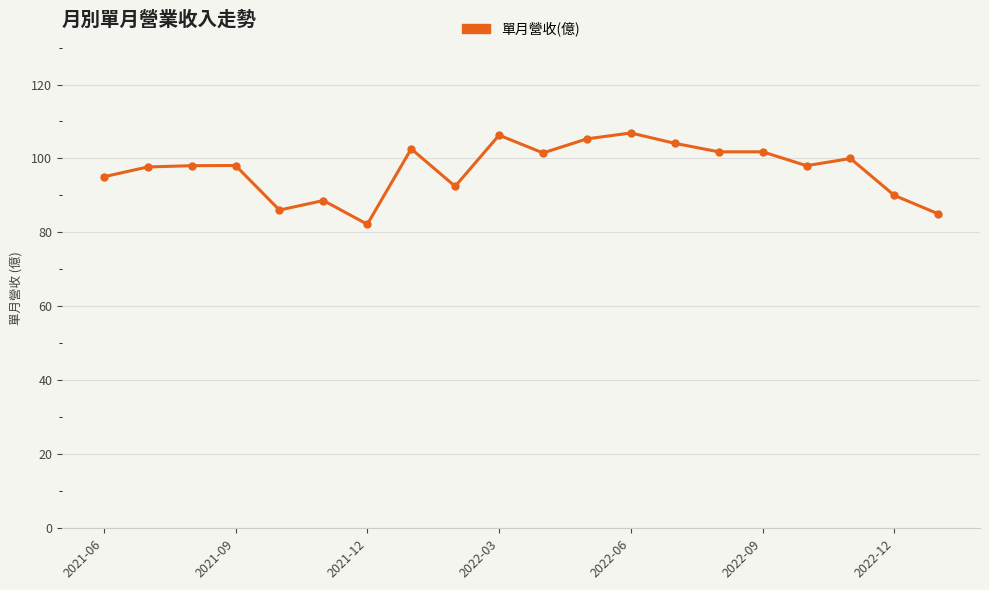

What is the sum of all values?

1941.7